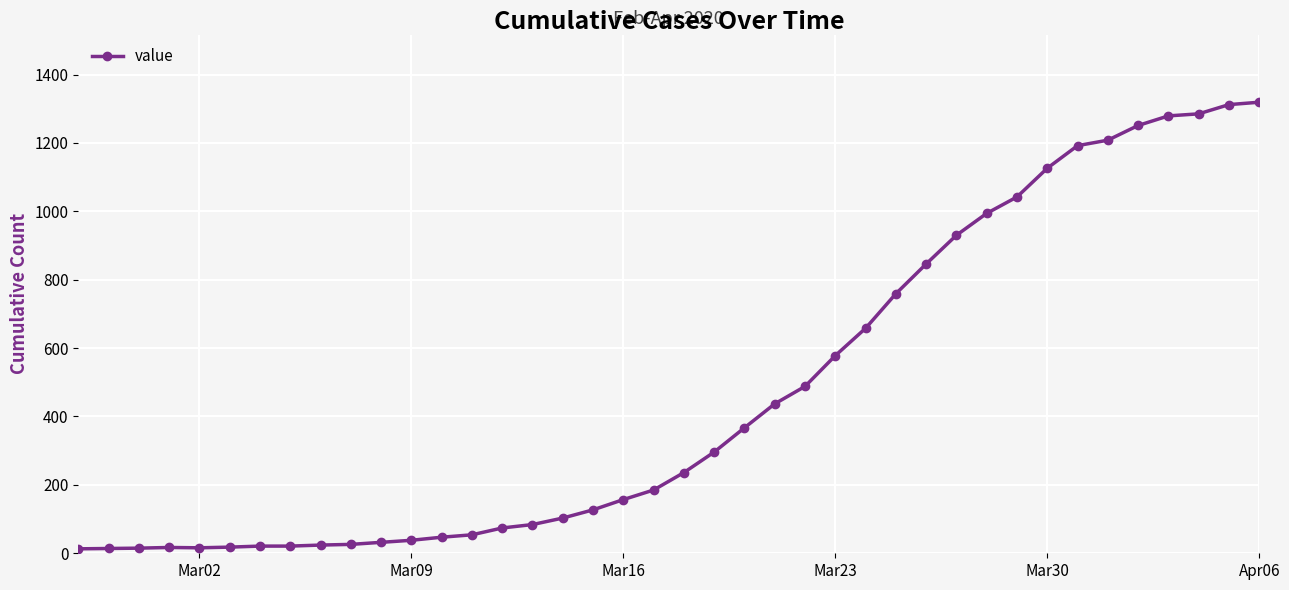

What is the greatest value displayed?

1319